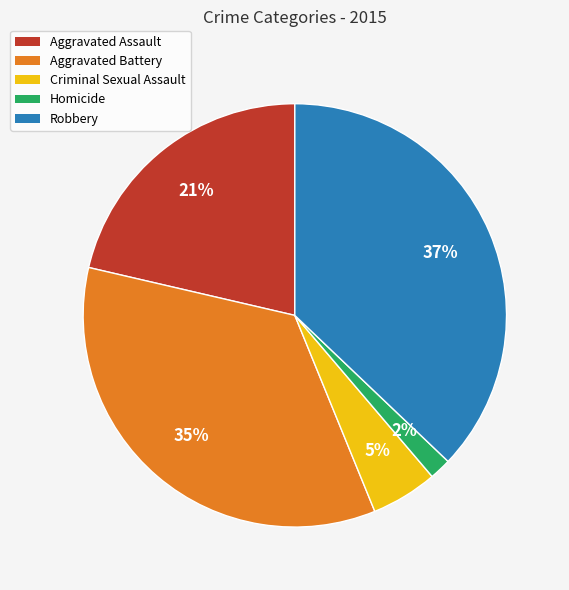

Does any single category account for the majority?

No